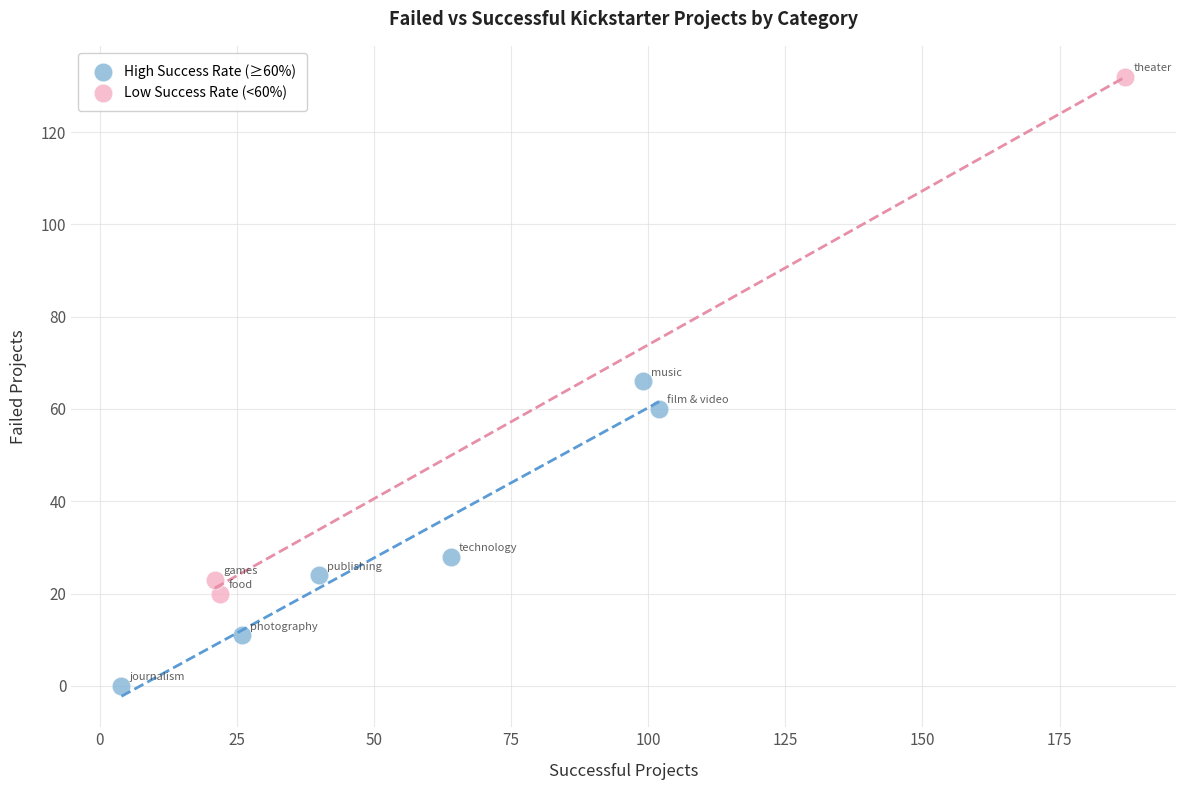

Which series reaches the minimum Y coordinate?

High Success Rate (≥60%)